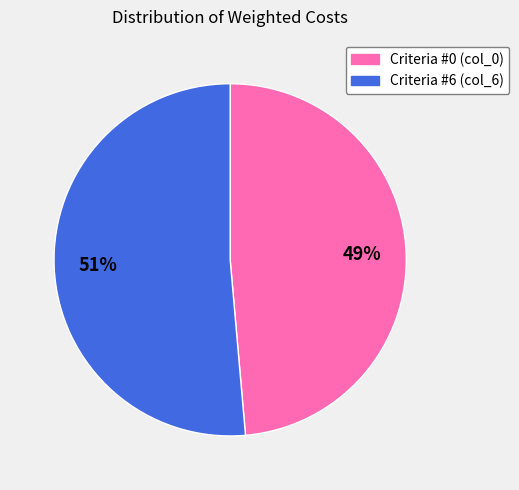

Combined, do Criteria #0 (col_0) and Criteria #6 (col_6) account for over 50%?

Yes